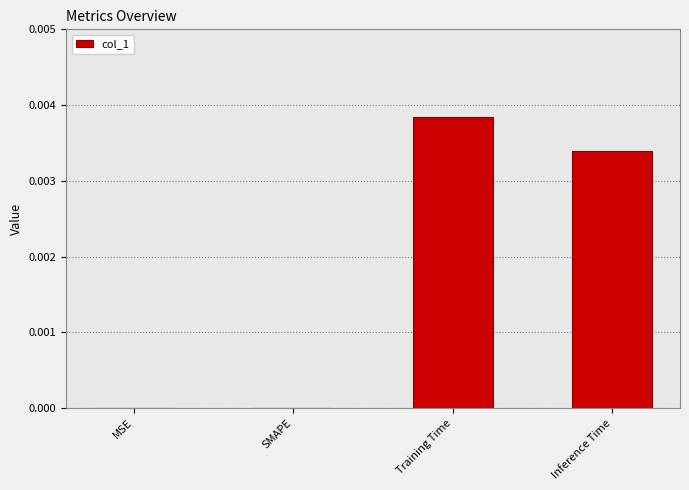

Are the bars grouped side by side (vs. stacked)?

No